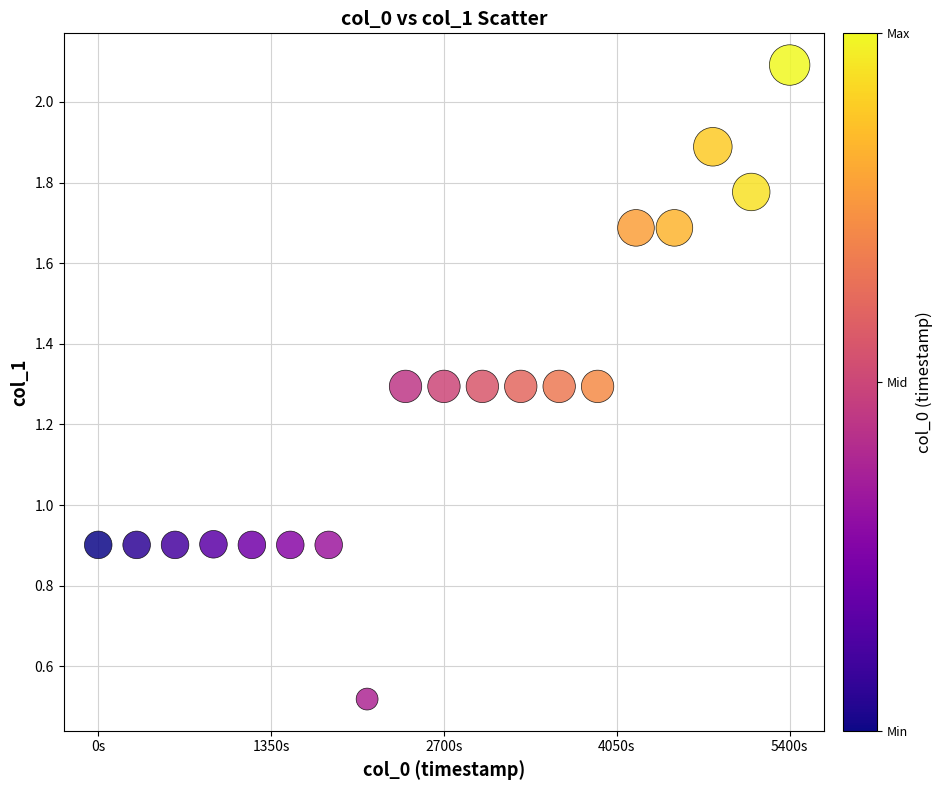

What is the range of X values (max minus min)?

5400.0